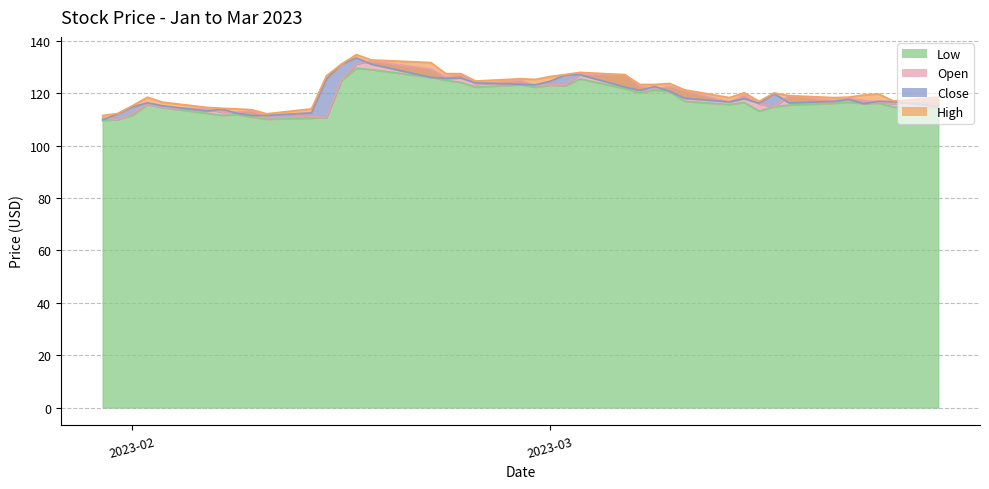

Which has a higher value, 2023-02-22 or 2023-02-06?

2023-02-22